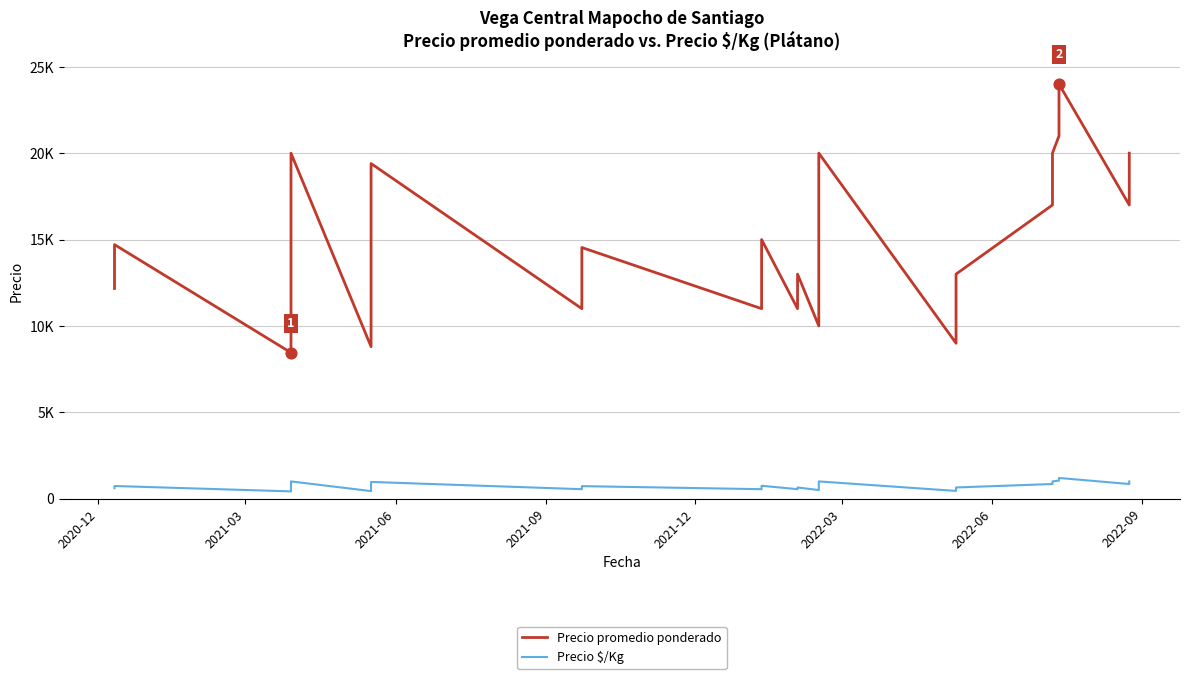

Which series contains the highest Y value?

Precio promedio ponderado